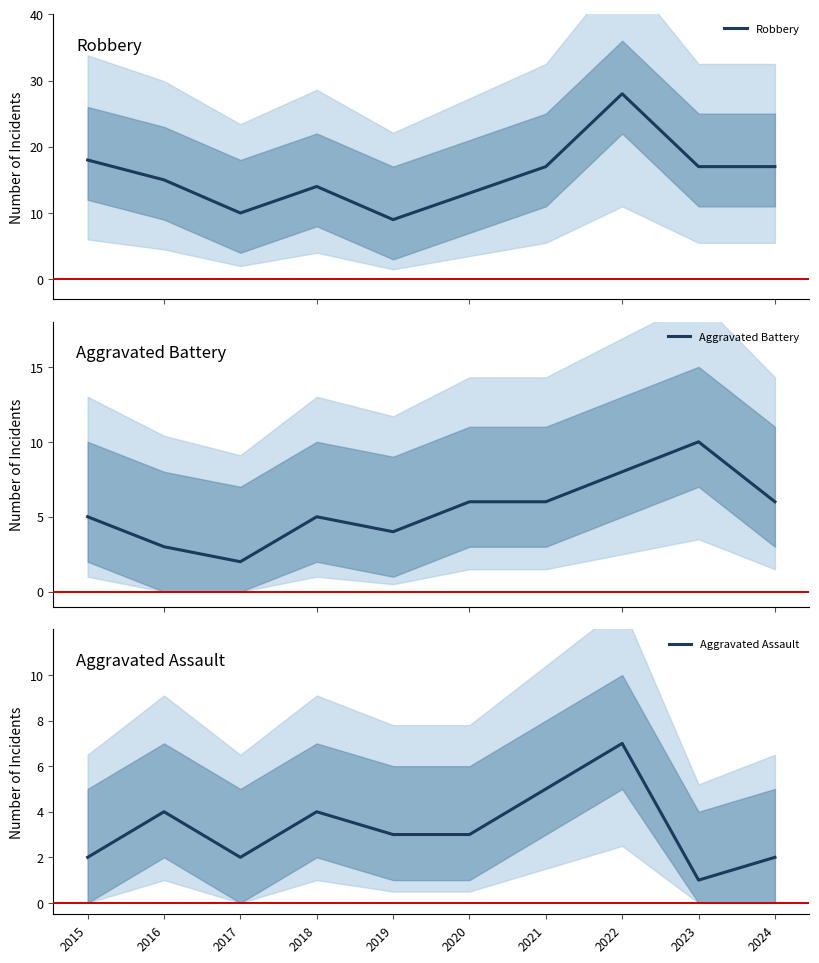

Where is Aggravated Assault nearest to the value 4?

2016